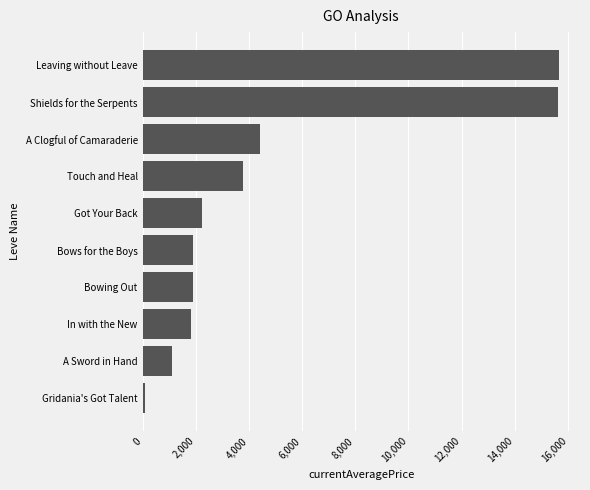

What is the average value?

4845